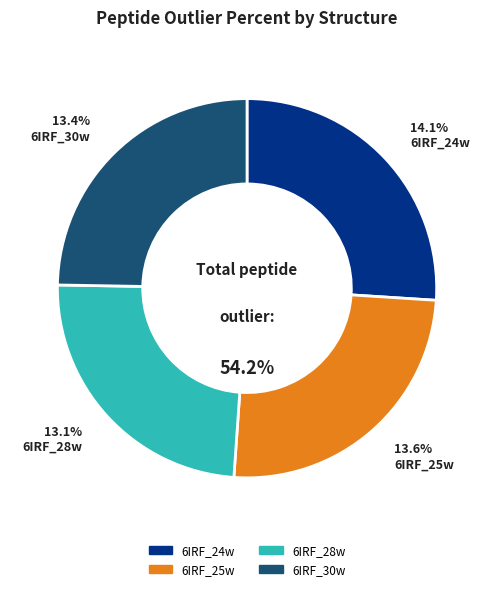

Approximately how many times larger is the value at 6IRF_30w.pdb compared to 6IRF_25w.pdb?

1.0